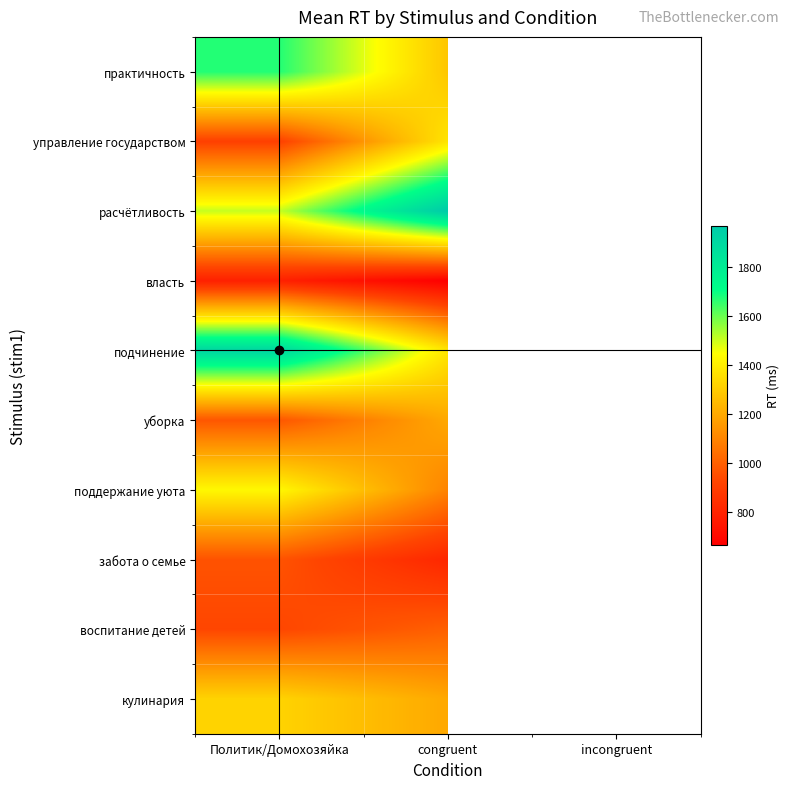

True or false: расчётливость has a value of 608.3 at congruent.

False